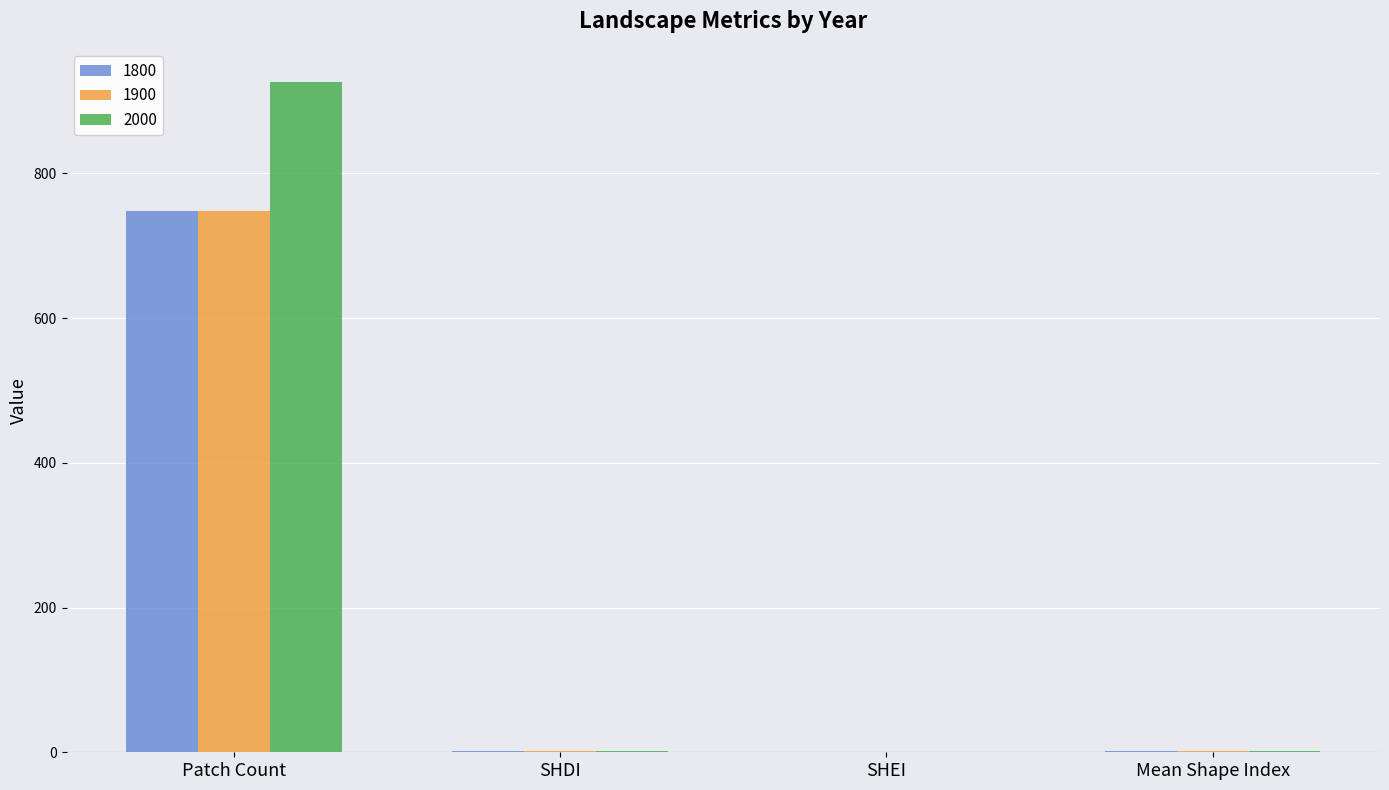

Which series has the largest total across all categories?

2000